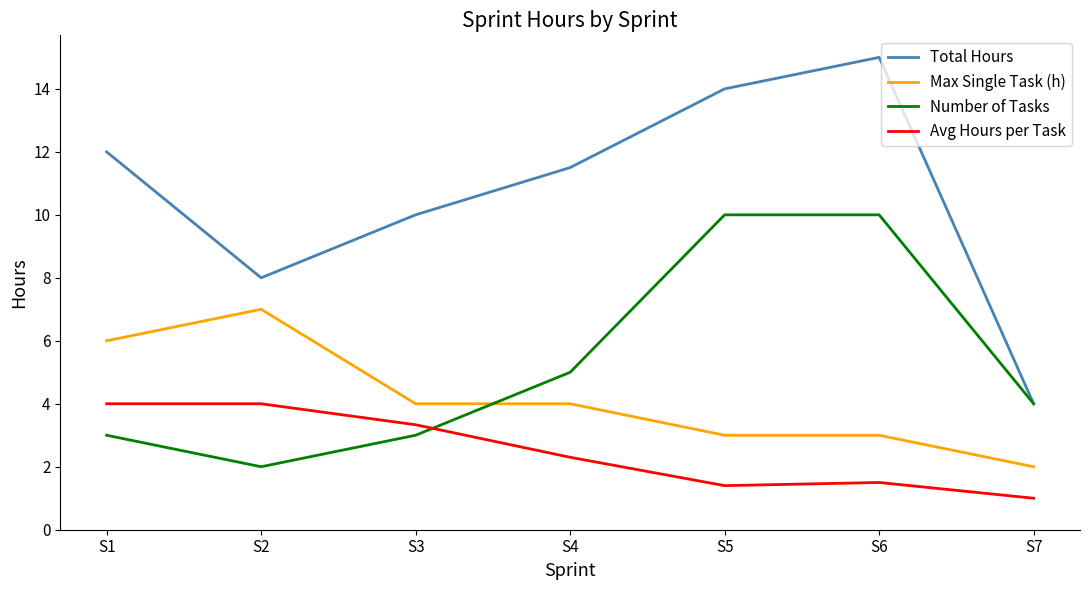

Which series has the widest spread of values?

Total Hours